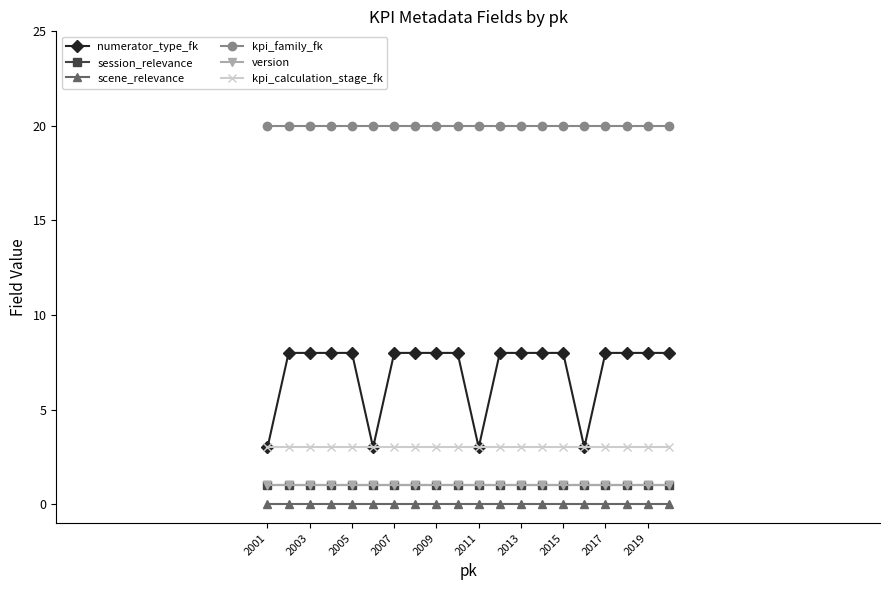

True or false: kpi_family_fk and kpi_calculation_stage_fk intersect in this chart.

False